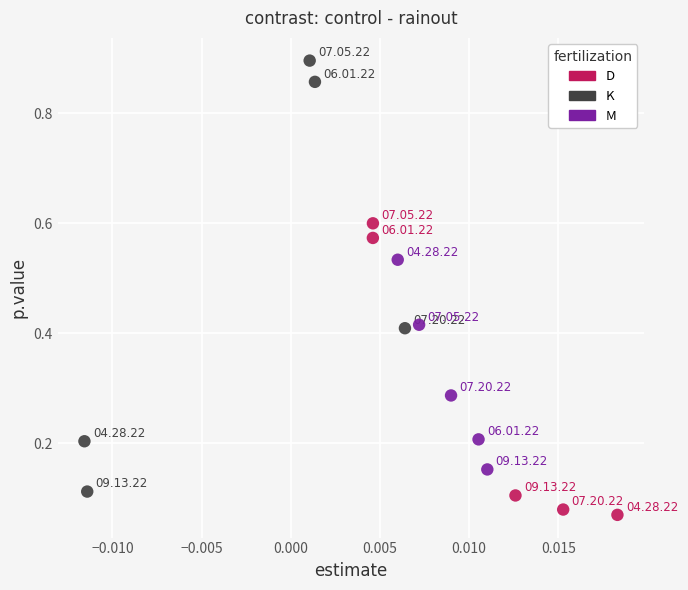

Which series contains the highest Y value?

K